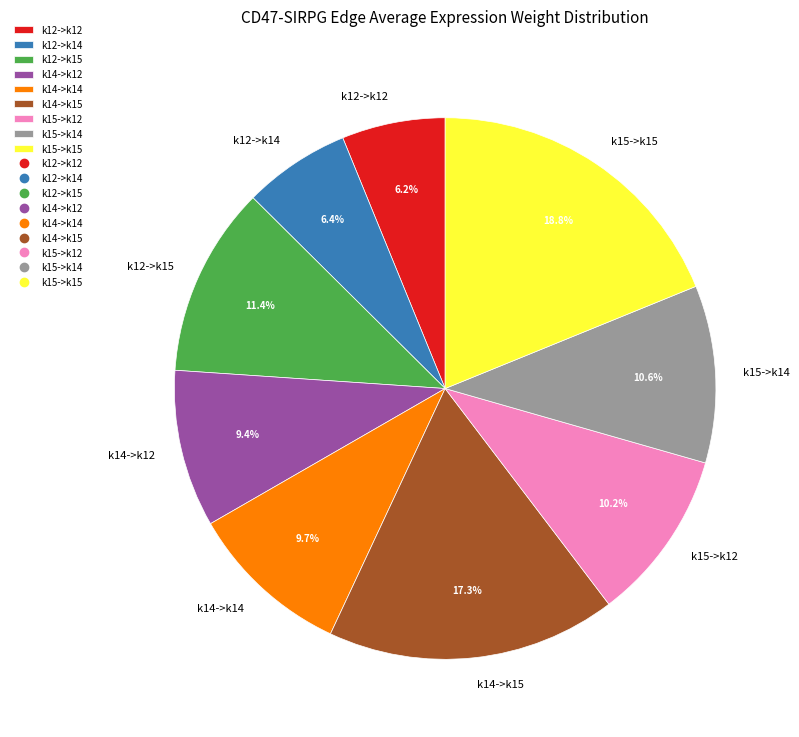

Count the number of slices in the pie.

9